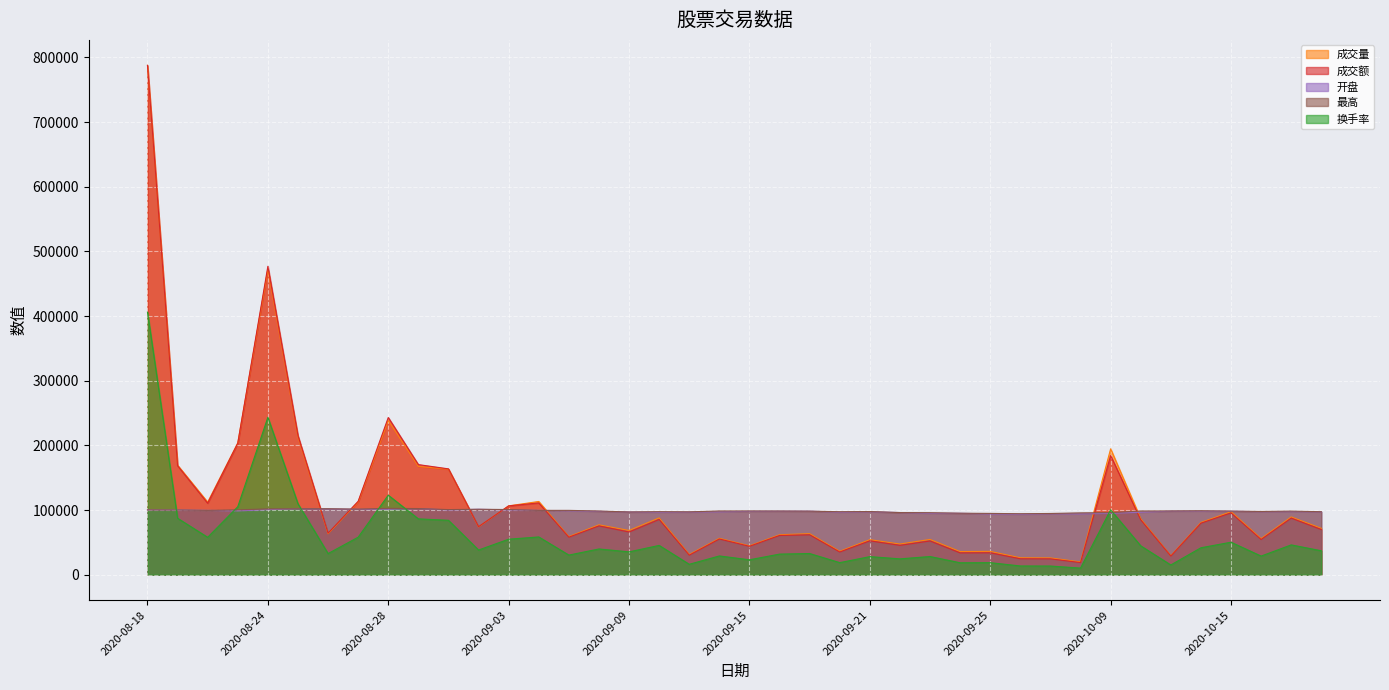

Between 2020-09-03 and 2020-10-15, which series saw the biggest shift?

成交额